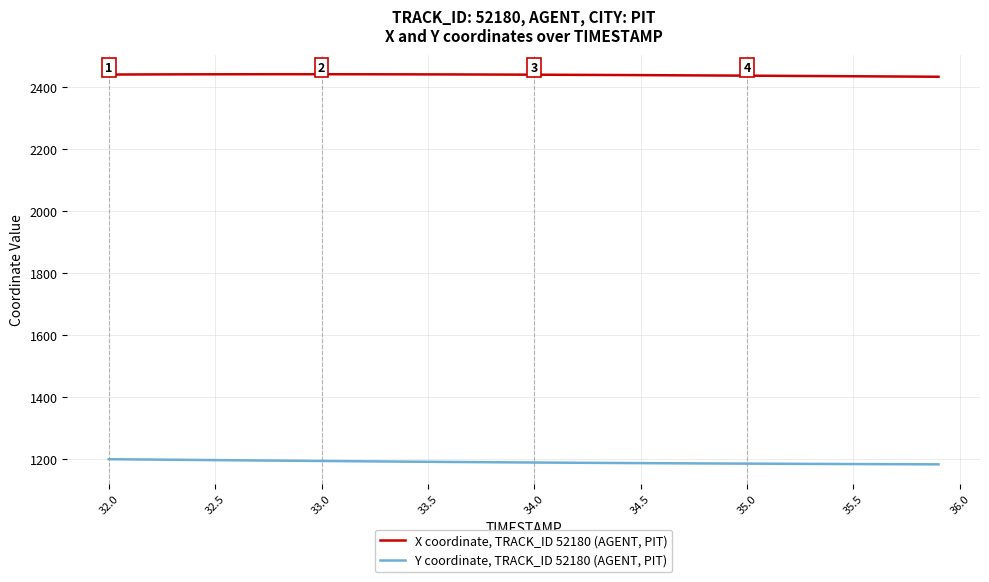

What is the average value of the X coordinate, TRACK_ID 52180 (AGENT, PIT) series?

2438.9